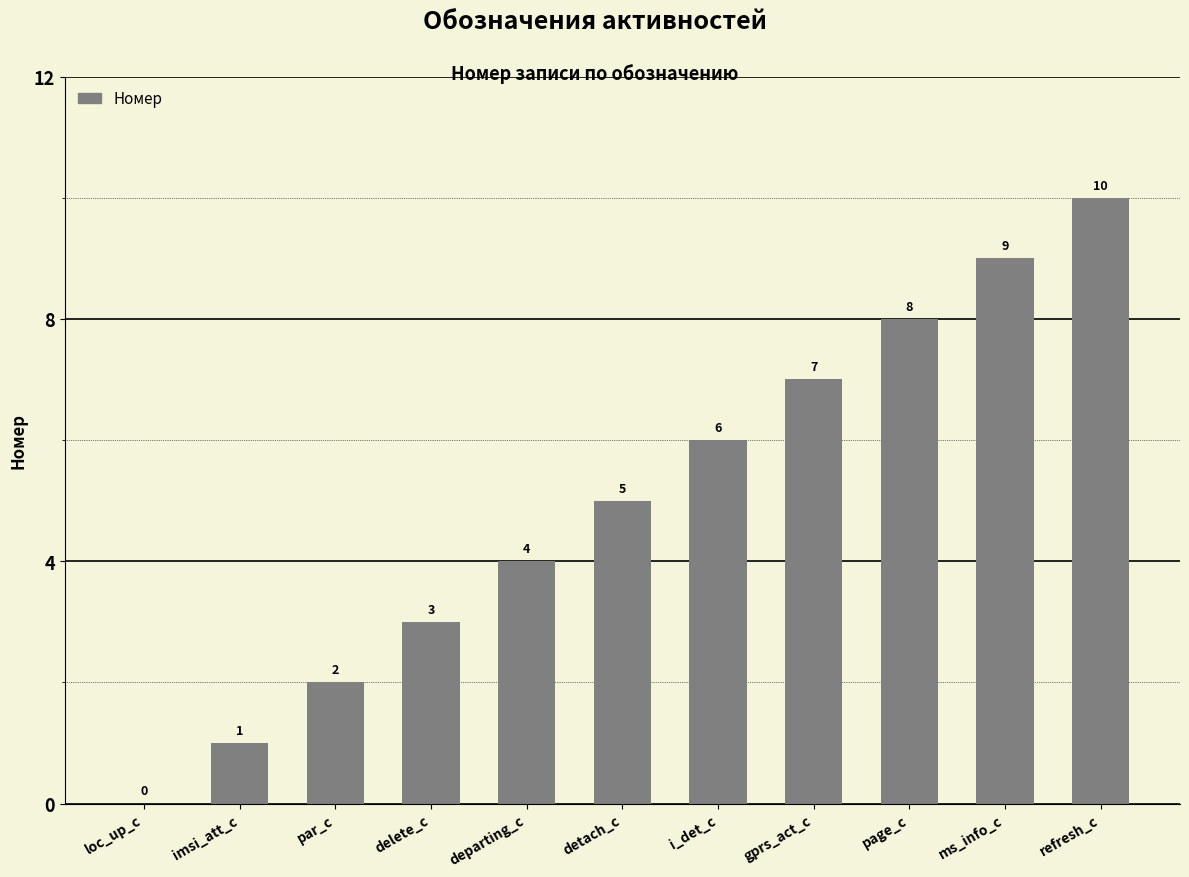

Reading left to right, transcribe all the data shown in this chart.

0	1	2	3	4	5	6	7	8	9	10